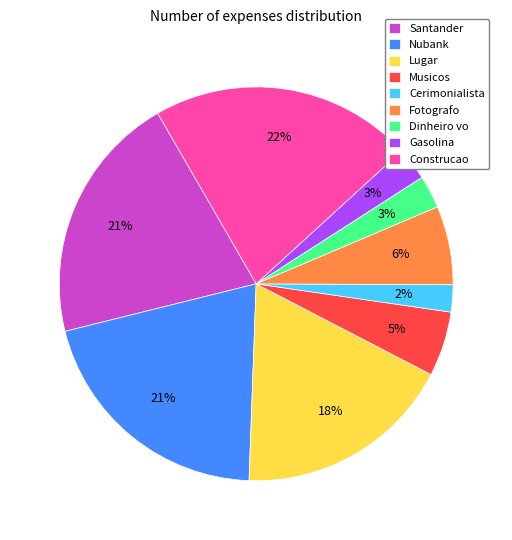

Is it true that Lugar is 33% of the pie?

False